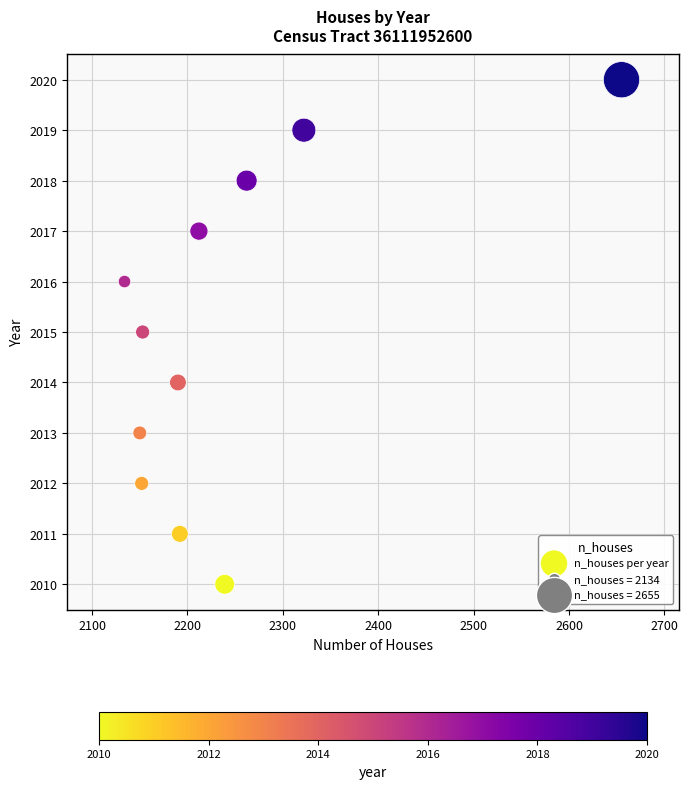

What is the average X value?

2242